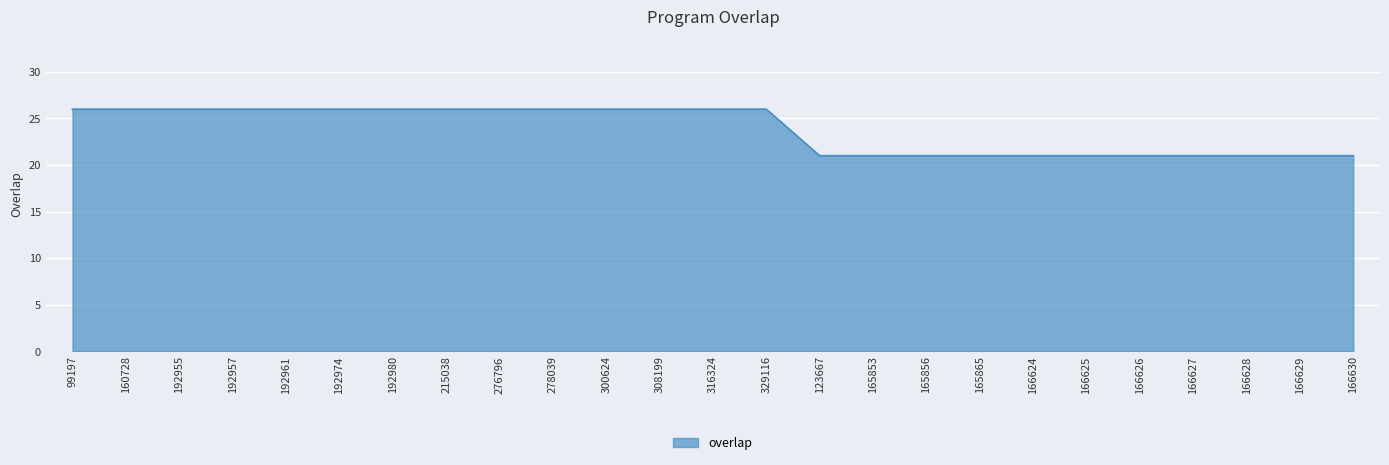

How many lines are shown in the chart?

1